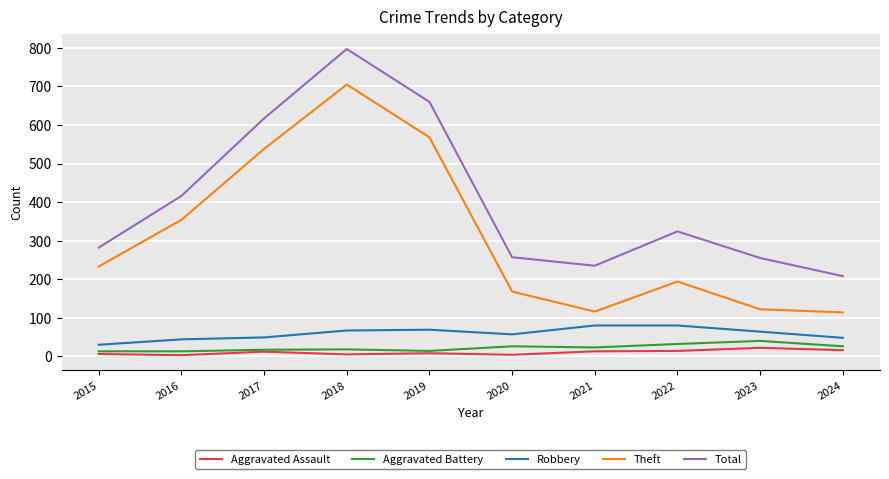

What is the smallest value displayed?

3